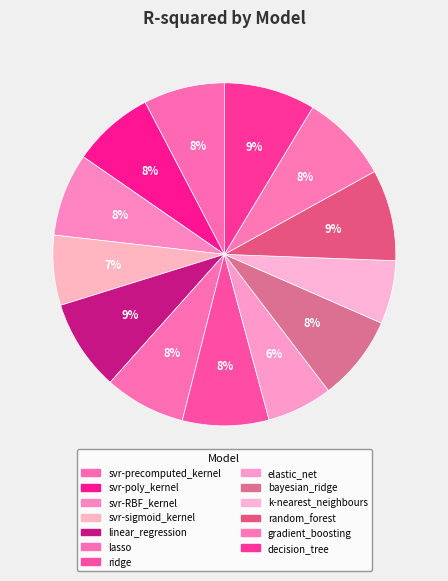

Do linear_regression and svr-poly_kernel together represent more than half of the pie?

No